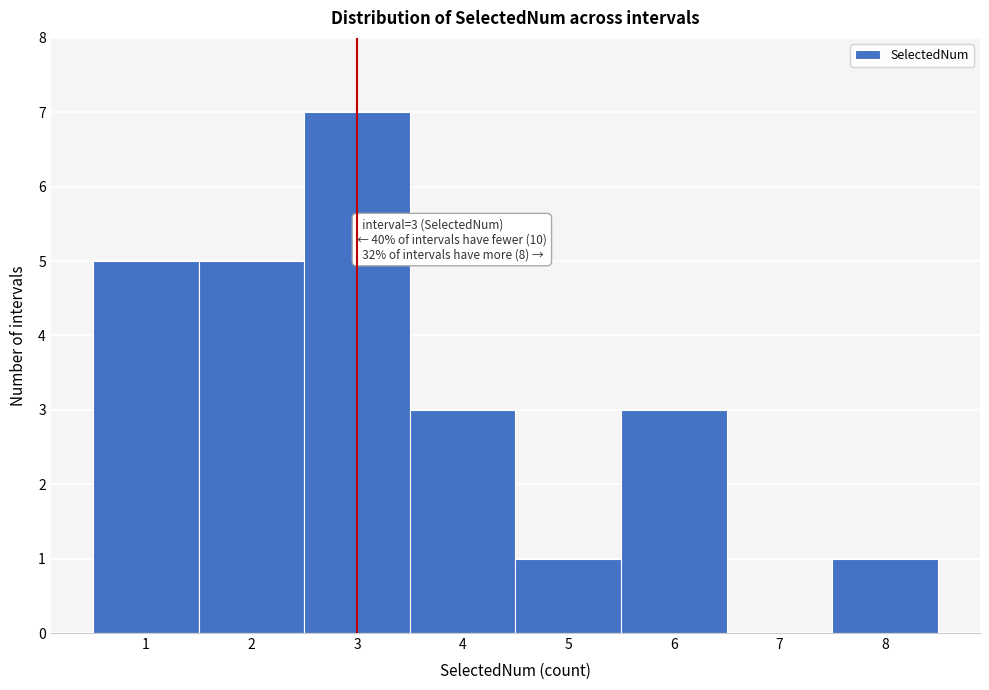

Over which range of the x-axis is the bar tallest?

2.5 to 3.5